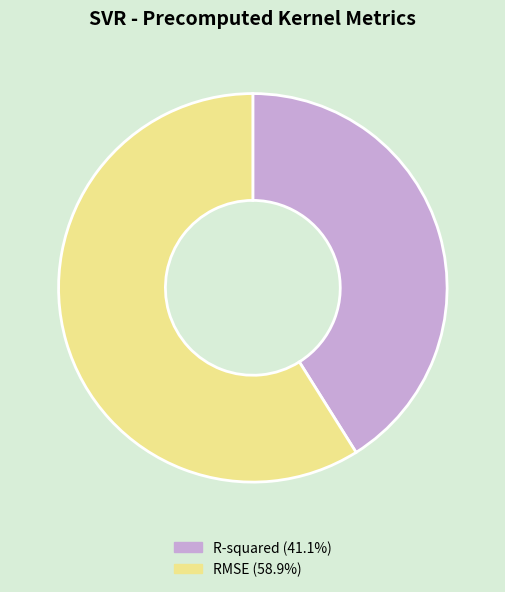

Between R-squared and RMSE, which is larger?

RMSE